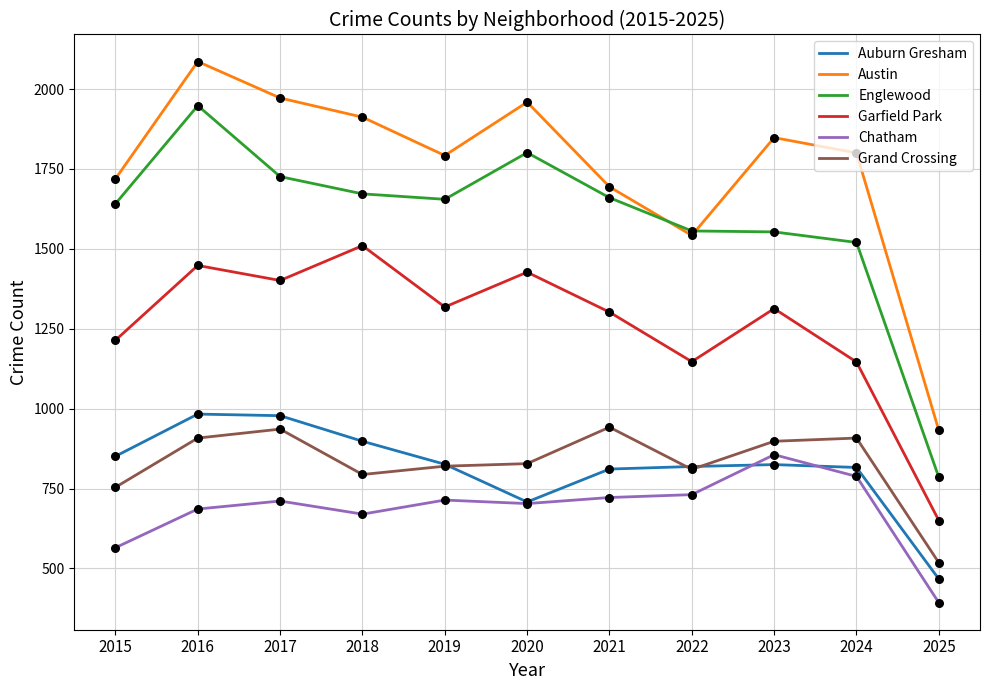

What are all the series names shown in the legend?

Auburn Gresham, Austin, Englewood, Garfield Park, Chatham, Grand Crossing